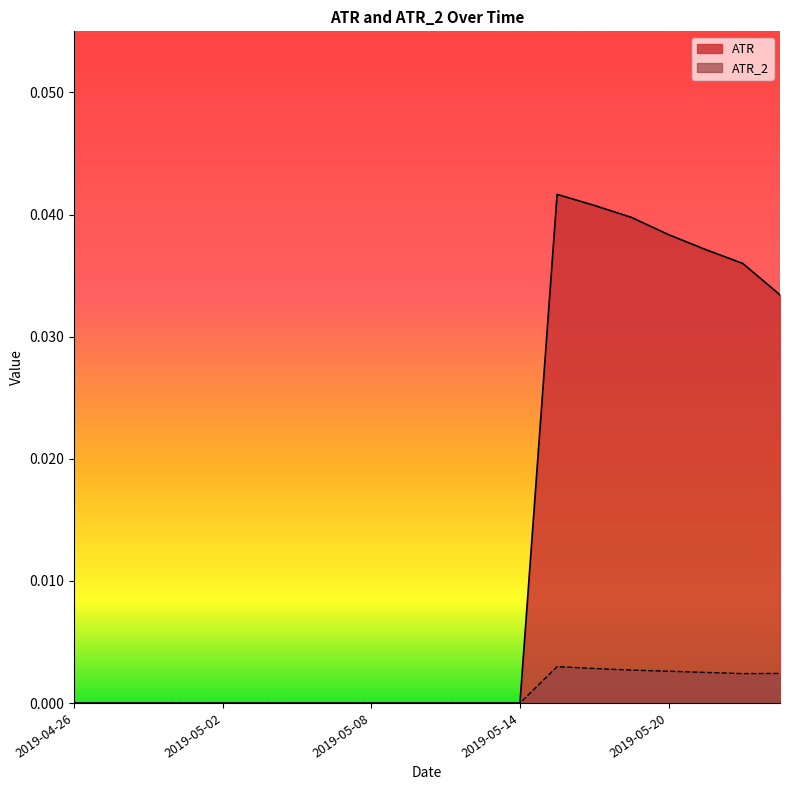

True or false: ATR has more than 0 points higher than both neighbors.

True